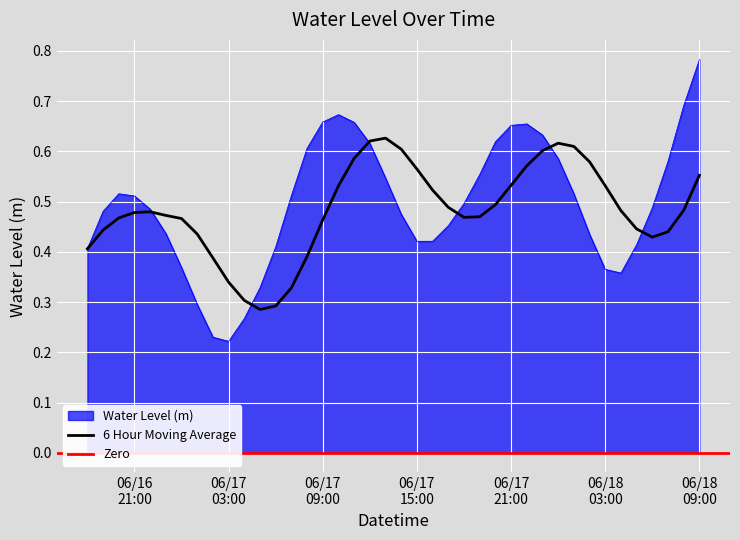

List the labels in order of value, largest first.

2024-06-18 09:00:00, 2024-06-18 08:00:00, 2024-06-17 10:00:00, 2024-06-17 09:00:00, 2024-06-17 11:00:00, 2024-06-17 22:00:00, 2024-06-17 21:00:00, 2024-06-17 23:00:00, 2024-06-17 20:00:00, 2024-06-17 12:00:00, 2024-06-17 08:00:00, 2024-06-18 00:00:00, 2024-06-18 07:00:00, 2024-06-17 19:00:00, 2024-06-17 13:00:00, 2024-06-16 20:00:00, 2024-06-18 01:00:00, 2024-06-17 07:00:00, 2024-06-16 21:00:00, 2024-06-17 18:00:00, 2024-06-18 06:00:00, 2024-06-16 22:00:00, 2024-06-16 19:00:00, 2024-06-17 14:00:00, 2024-06-17 17:00:00, 2024-06-16 23:00:00, 2024-06-18 02:00:00, 2024-06-17 16:00:00, 2024-06-17 15:00:00, 2024-06-18 05:00:00, 2024-06-17 06:00:00, 2024-06-16 18:00:00, 2024-06-17 00:00:00, 2024-06-18 03:00:00, 2024-06-18 04:00:00, 2024-06-17 05:00:00, 2024-06-17 01:00:00, 2024-06-17 04:00:00, 2024-06-17 02:00:00, 2024-06-17 03:00:00